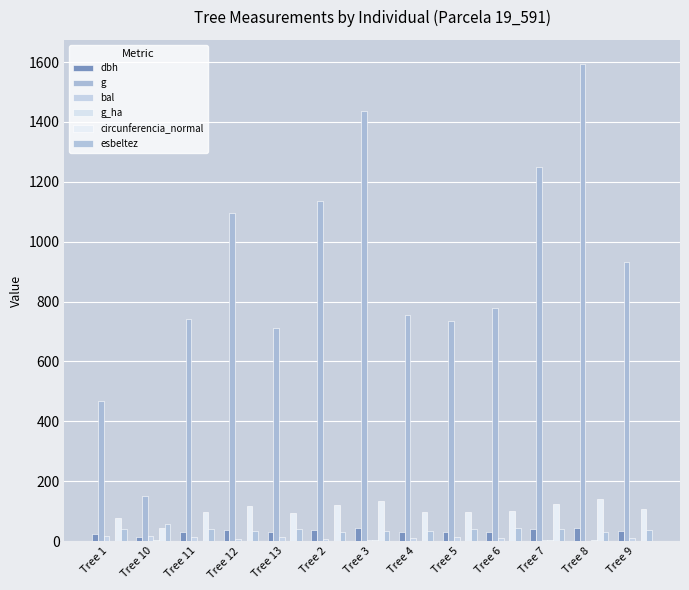

Where does the esbeltez series first go above 39?

Tree 1